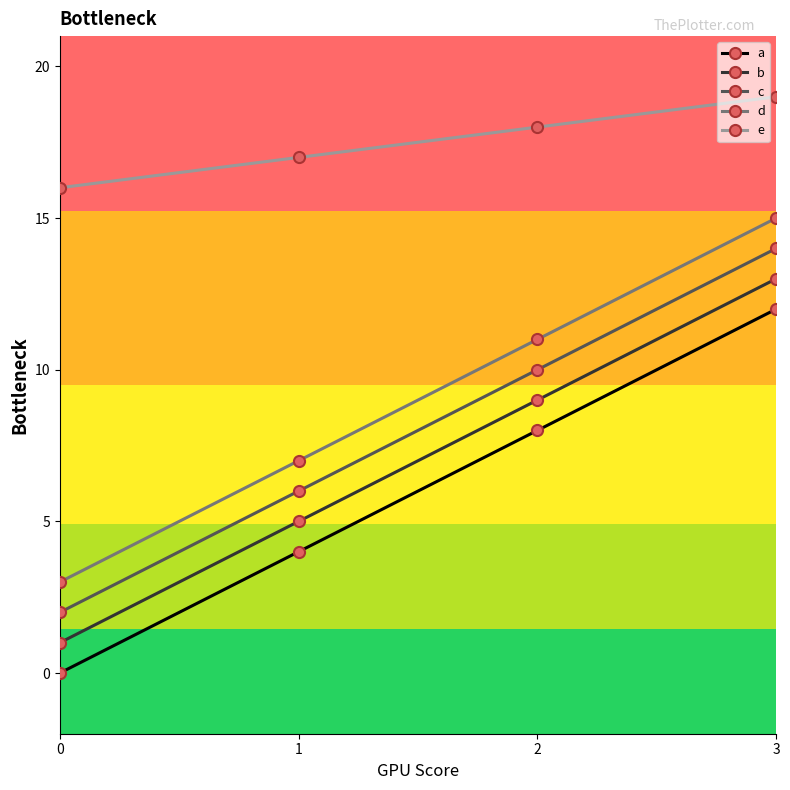

Which series has the largest total across all categories?

e